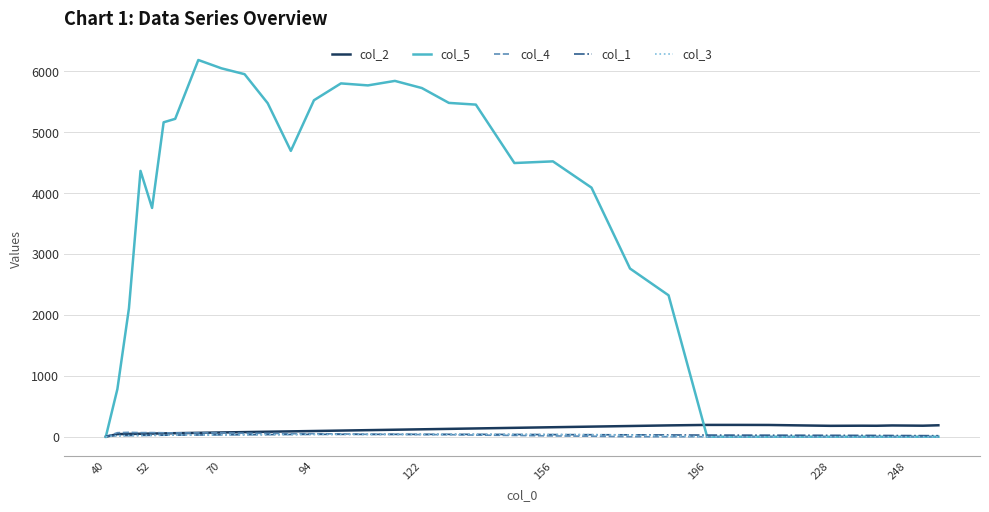

What is the highest value of the col_2 series?

194.0